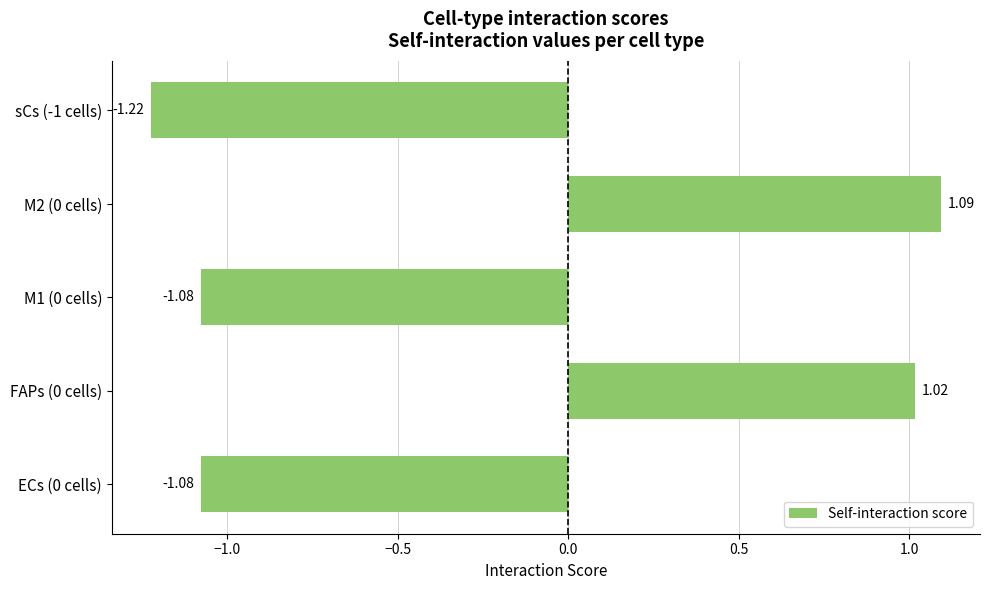

Between FAPs (0 cells) and M2 (0 cells), which is larger?

M2 (0 cells)